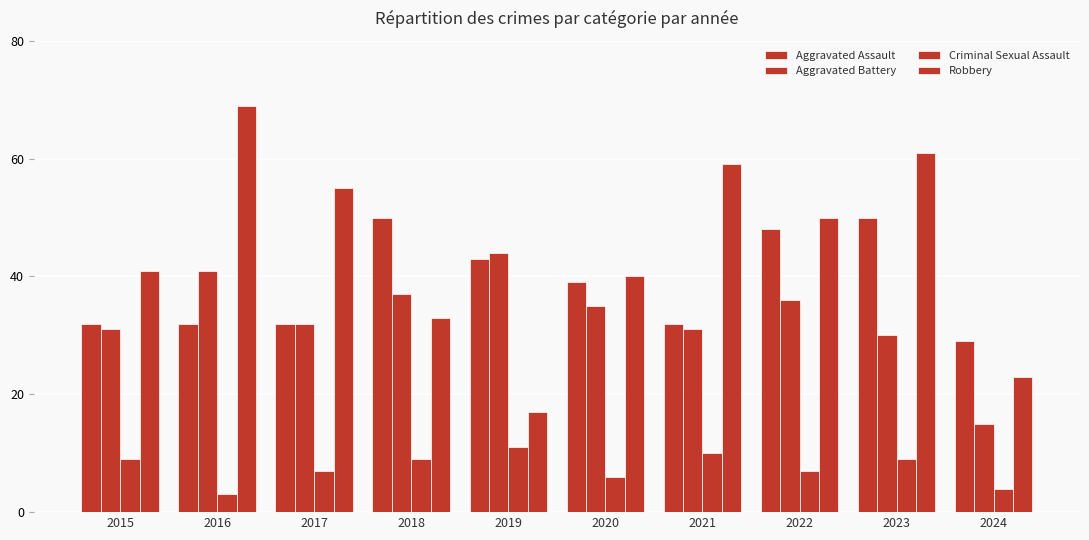

Which series has the largest total across all categories?

Robbery